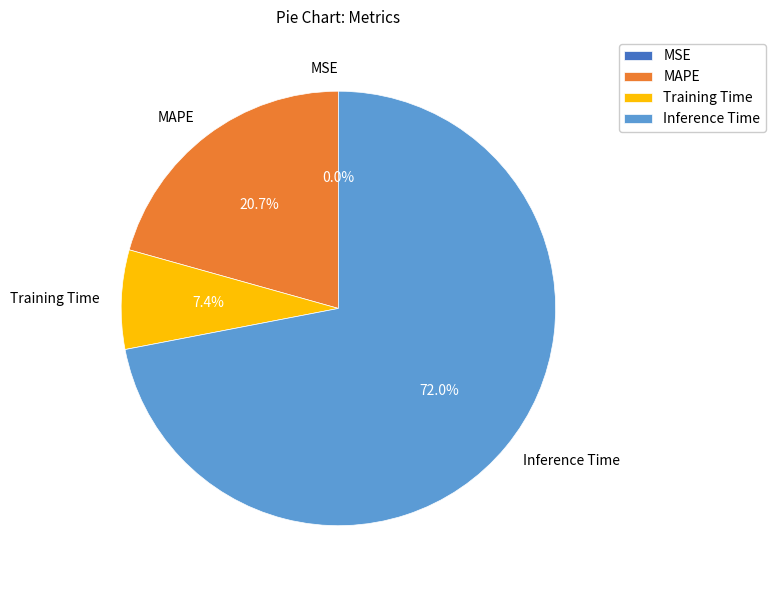

To the nearest percent, what percentage of the pie is Training Time?

7%